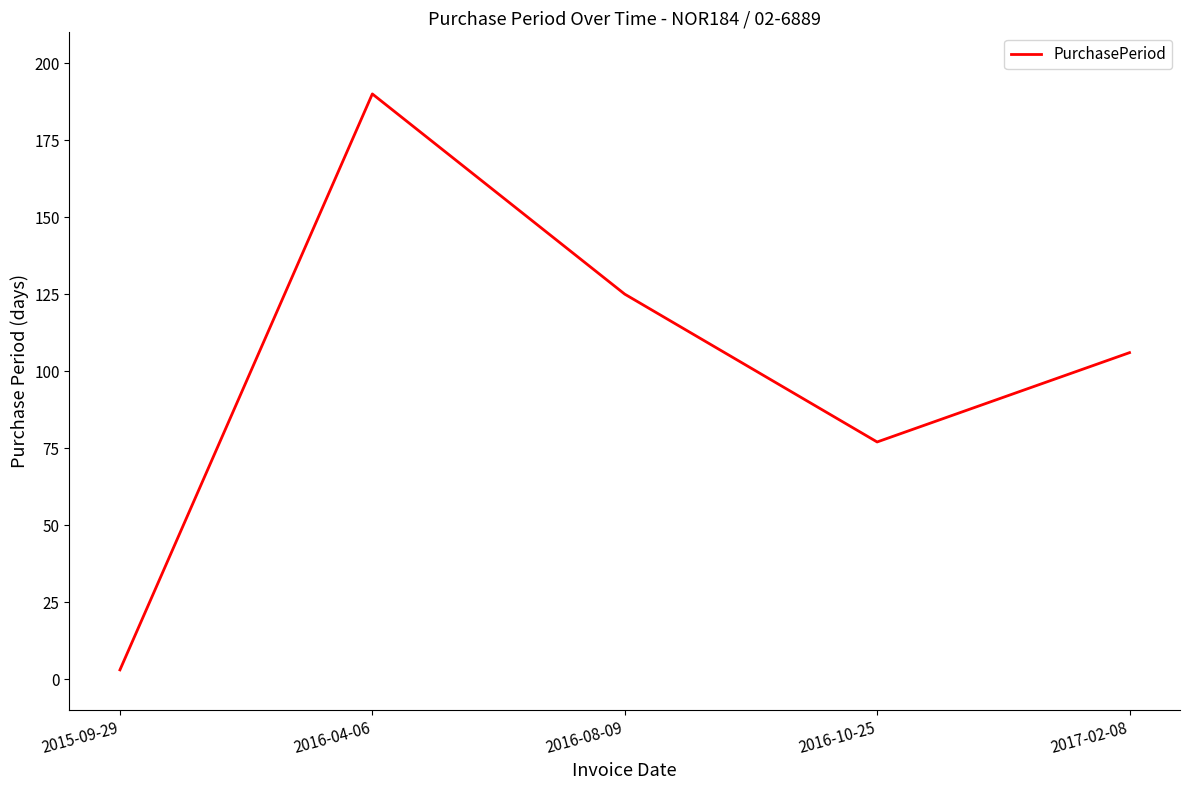

How many interior local peaks (higher than both neighbors) does the data have?

1